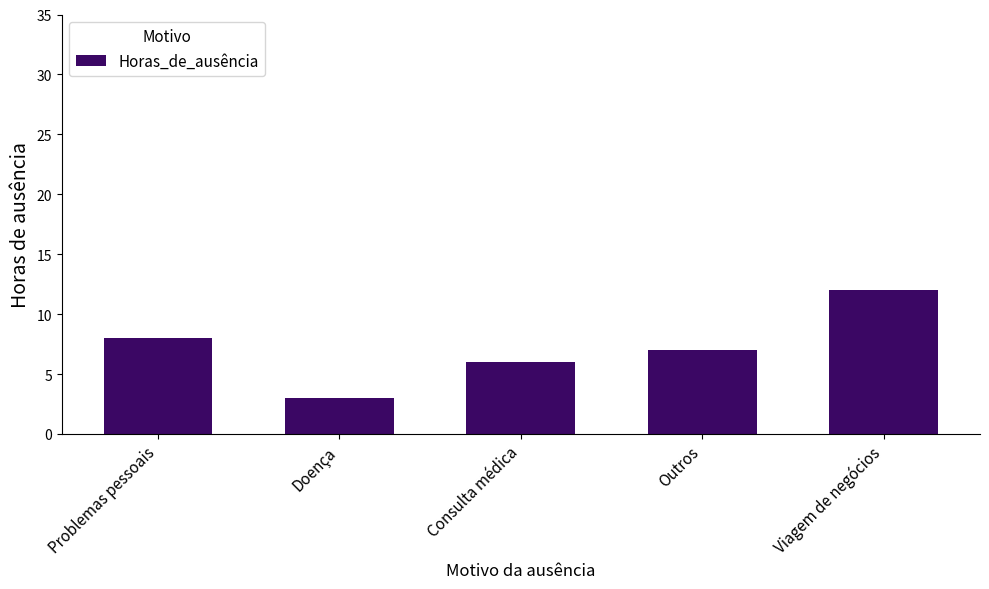

How many values are between 6 and 8?

3